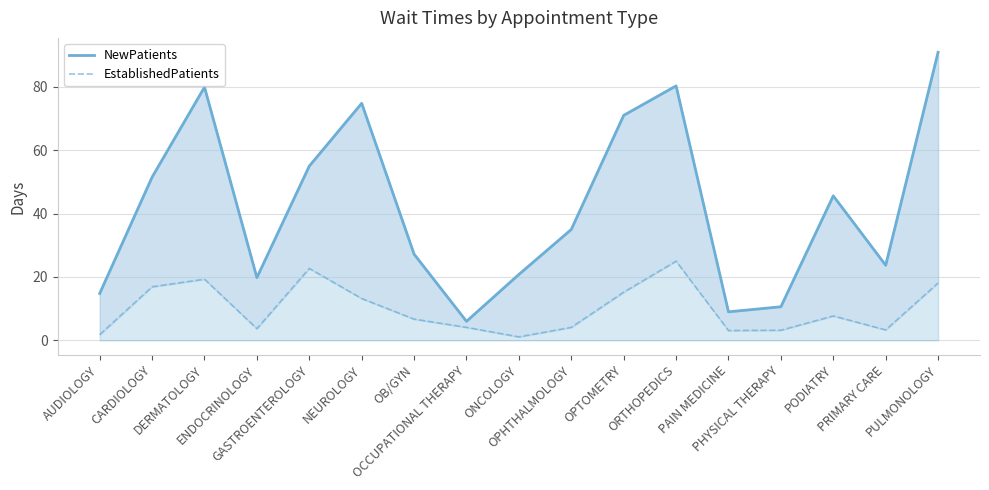

How many lines are shown in the chart?

2